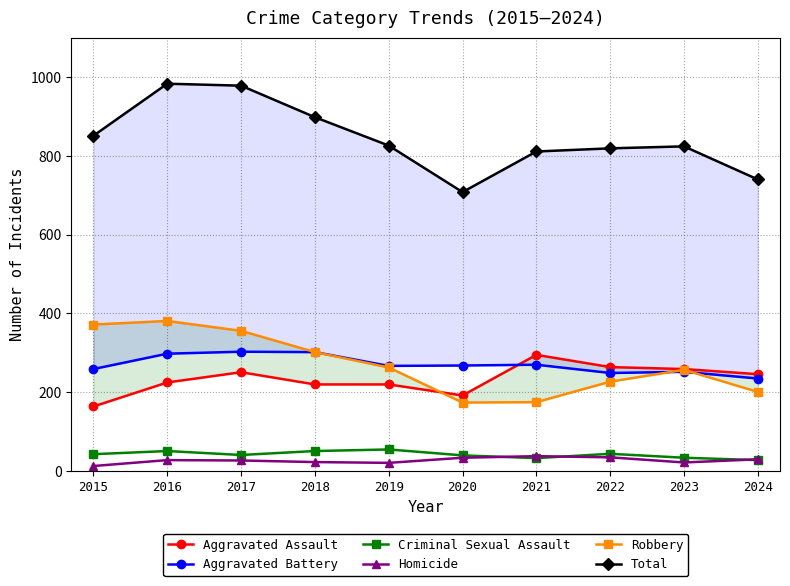

Between 2018 and 2020, which is larger?

2018